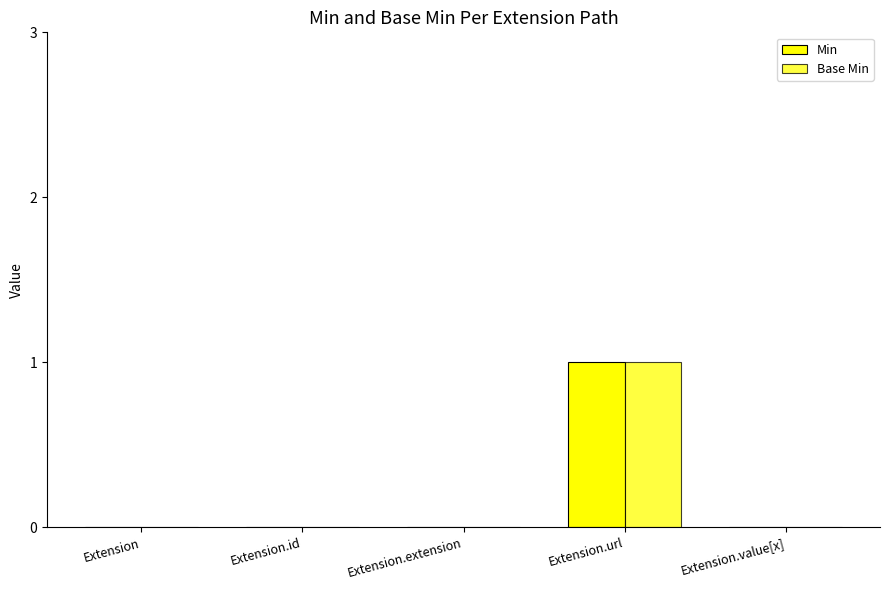

What position from the left is Extension?

1